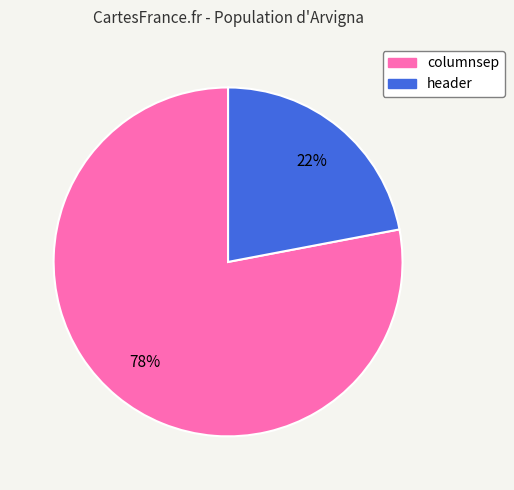

How many slices are in this pie chart?

2